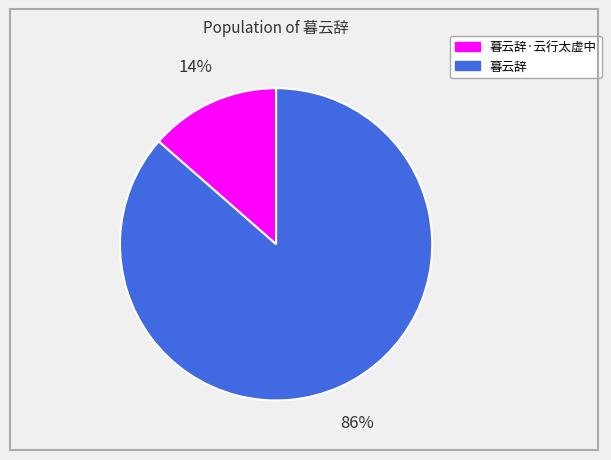

To the nearest percent, what is the average slice percentage?

50%